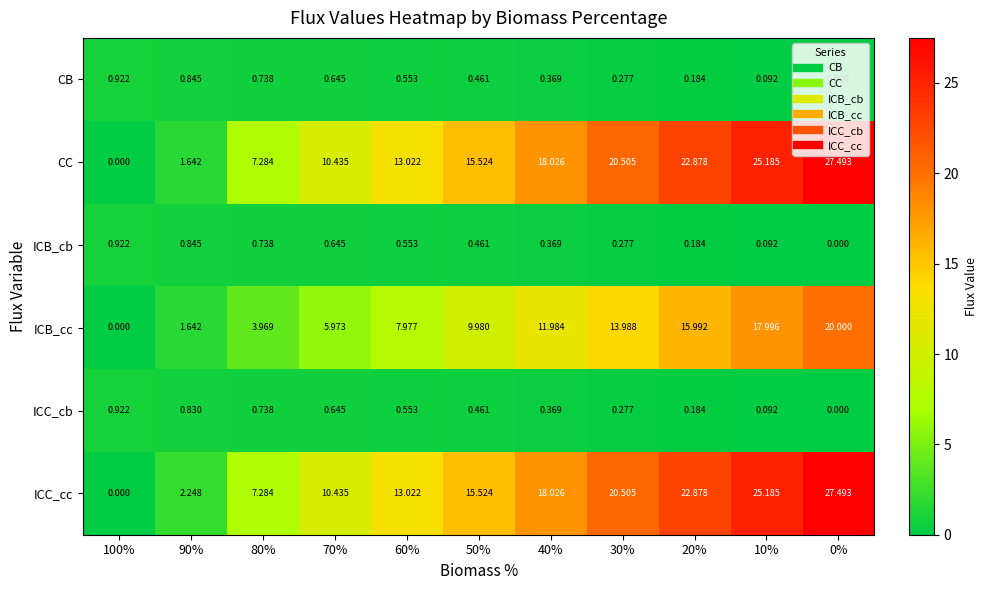

Is the value of CB at 20% greater than the value of CC at 30%?

No